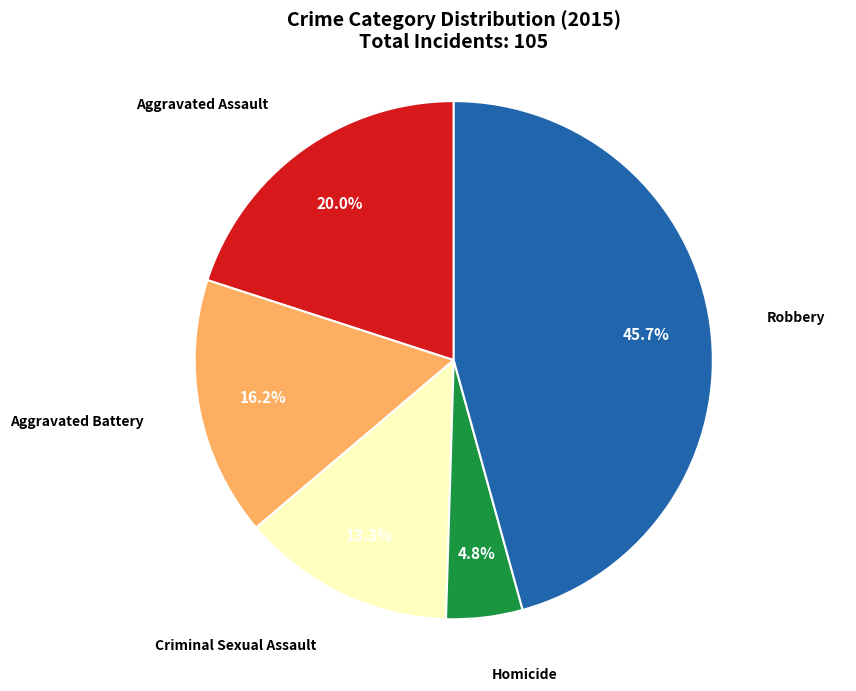

Does any single category account for the majority?

No